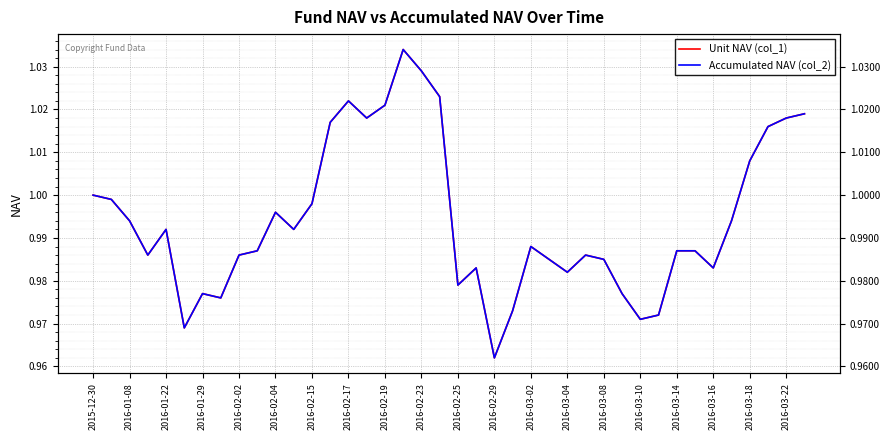

What is the maximum value shown in the chart?

1.0